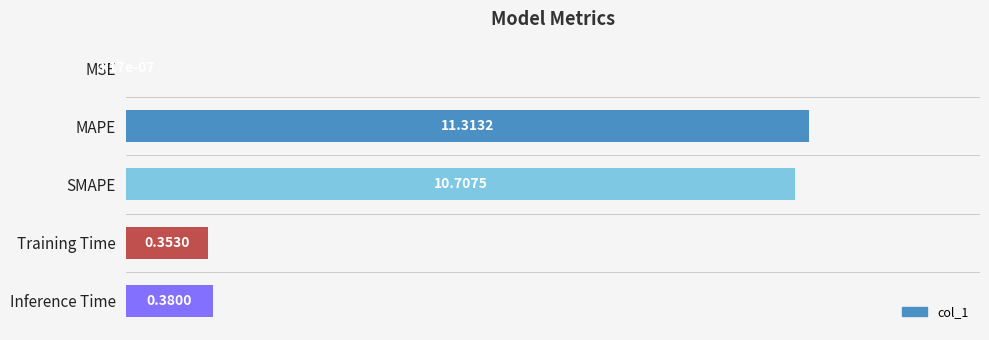

How many distinct data groups are displayed?

1